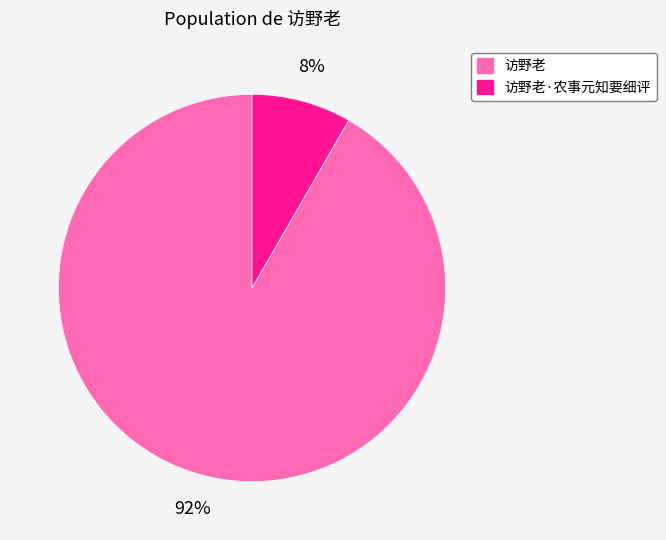

Is there any slice that represents more than half of the pie?

Yes